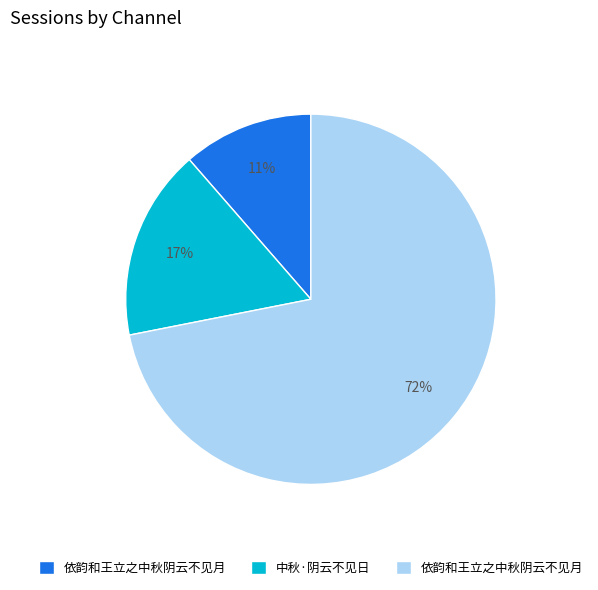

Is there a majority slice in this chart?

Yes